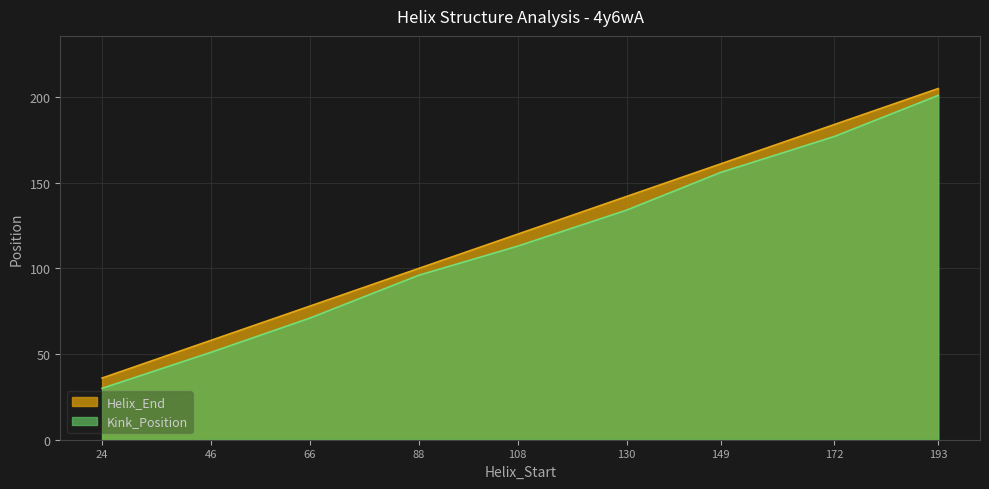

What is the value of the Helix_End point at the 8th from the left?

184